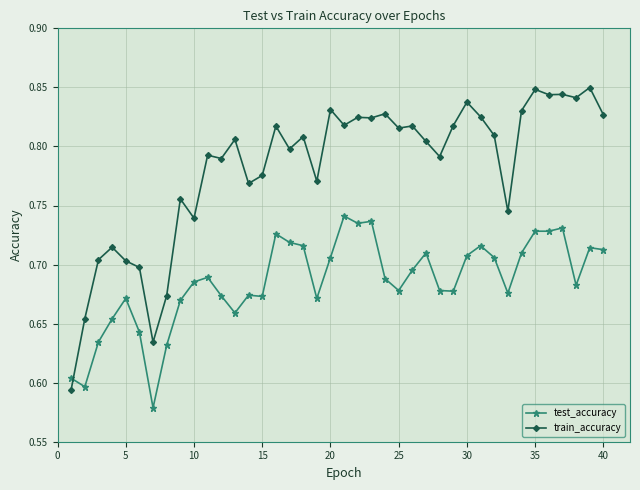

Which series has the widest spread of values?

train_accuracy